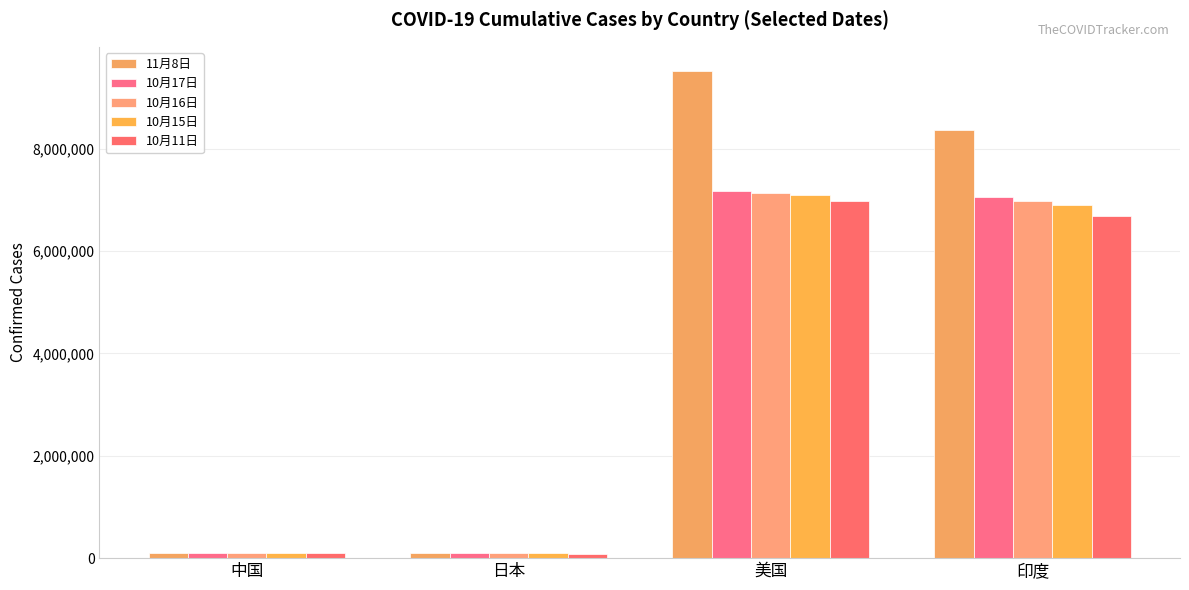

Which category has the highest value across all series?

美国